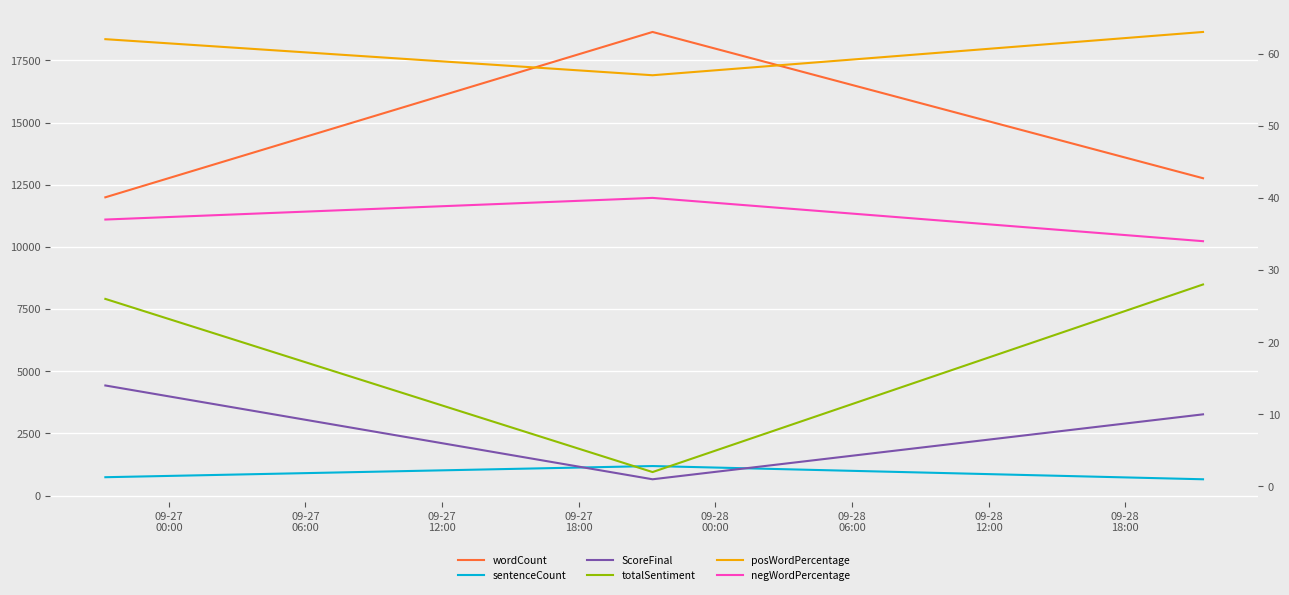

Rank the series by their maximum value, from highest to lowest.

wordCount, sentenceCount, posWordPercentage, negWordPercentage, totalSentiment, ScoreFinal